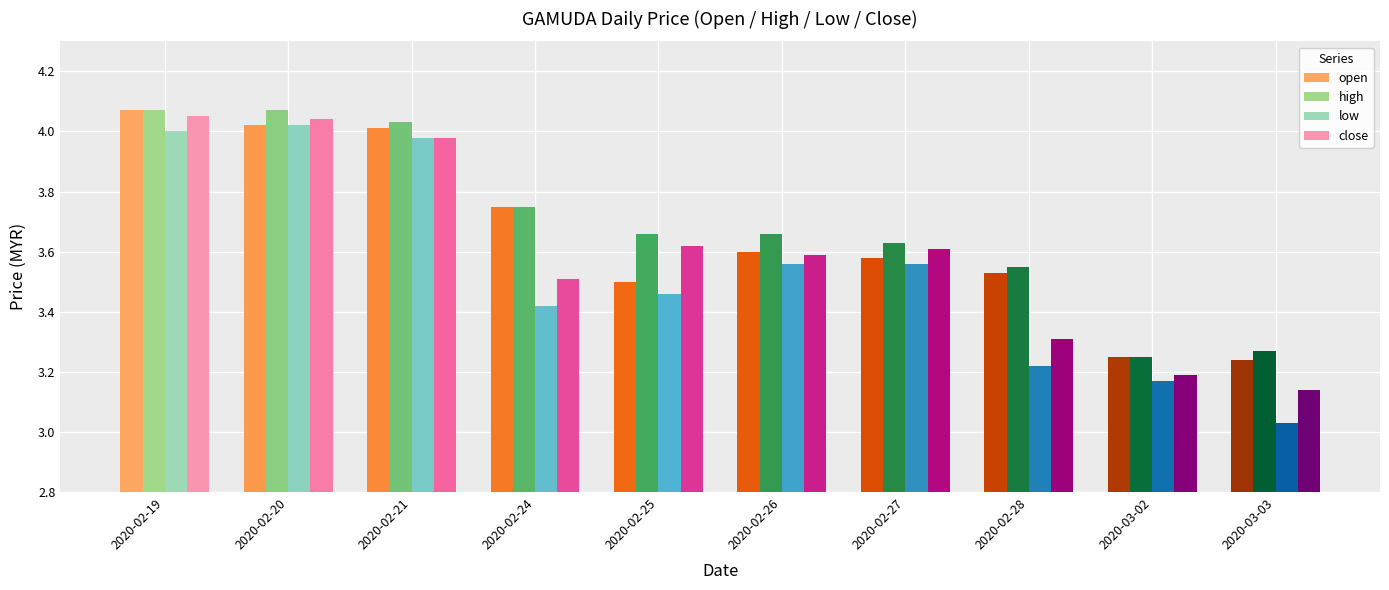

What is the difference between the close values at 2020-02-20 and 2020-02-25?

0.4